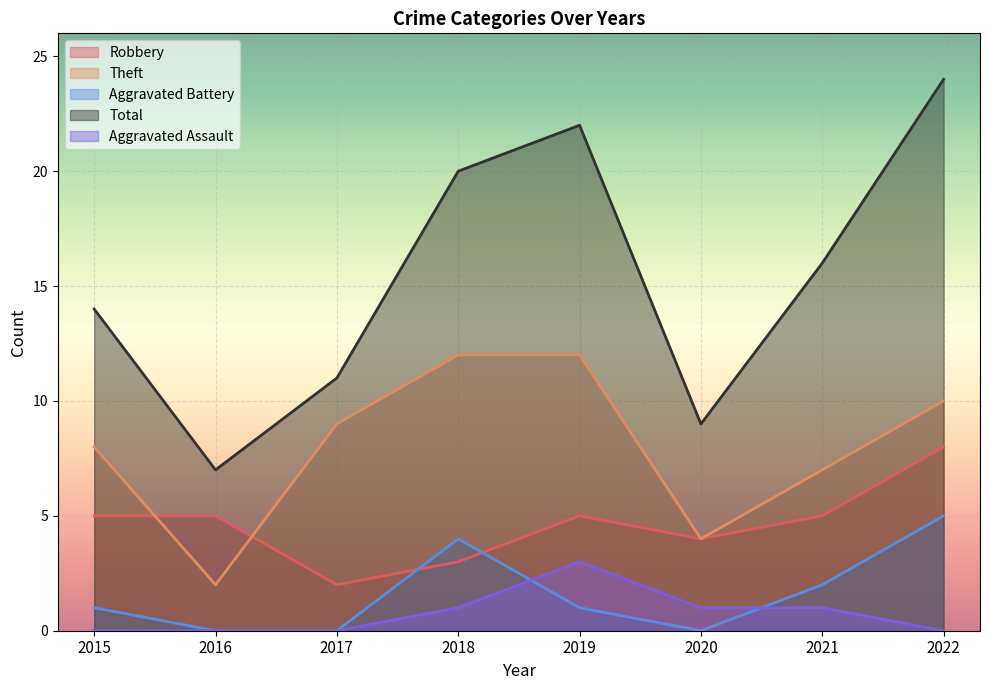

What is the average value of the Robbery series?

5